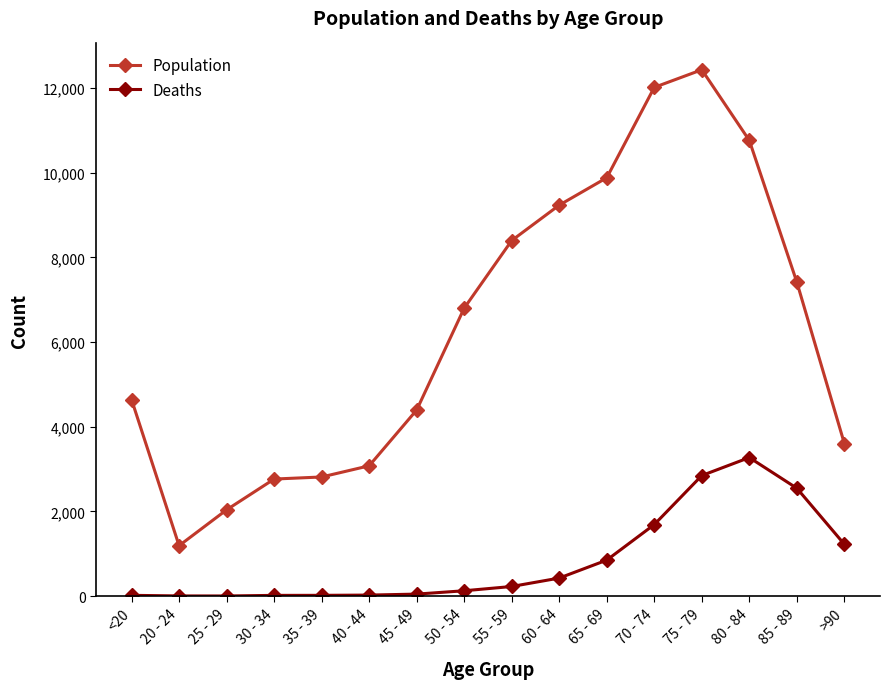

Which series has the largest range (max minus min)?

Population